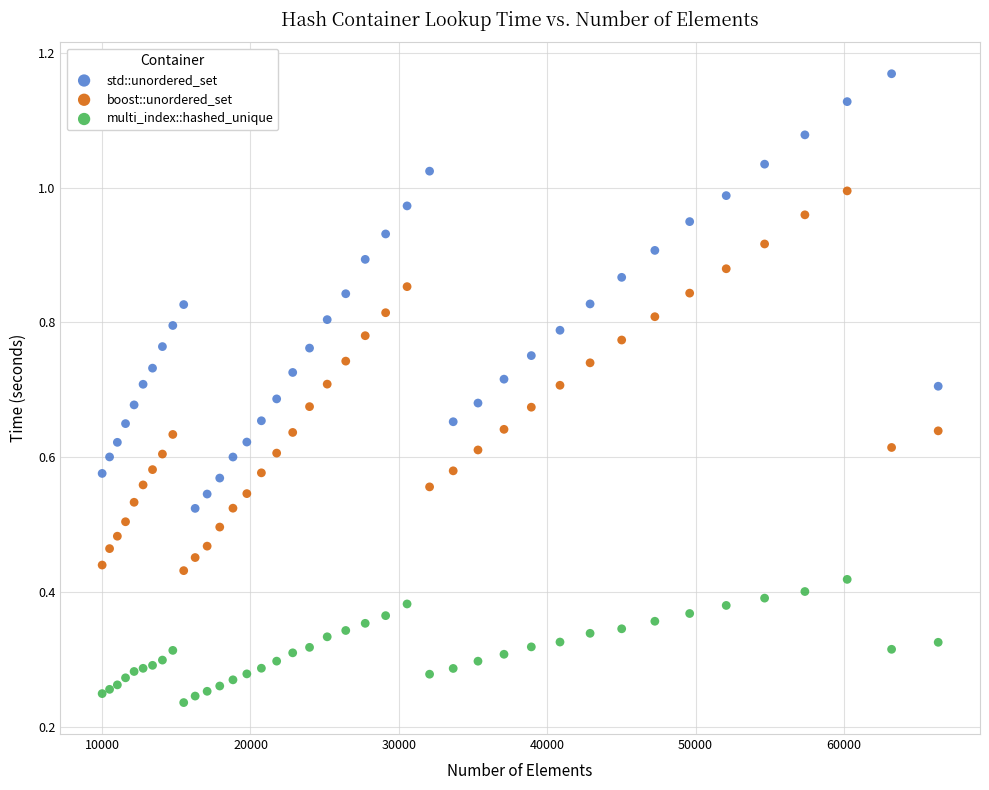

Which series has the widest spread of Y values?

std::unordered_set